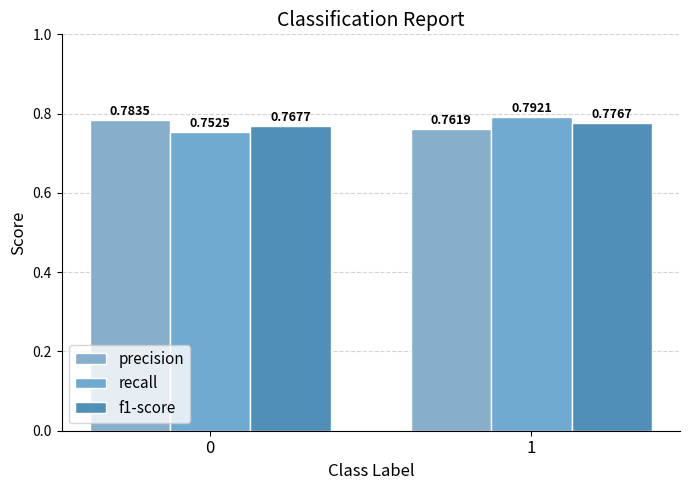

At which category is the sum across all series the highest?

1